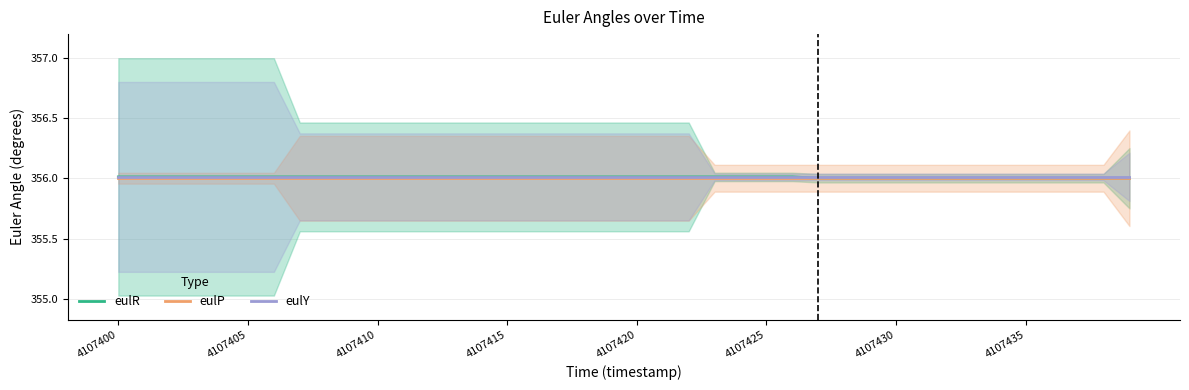

What is the value of the eulY point at the 18th from the left?

356.0